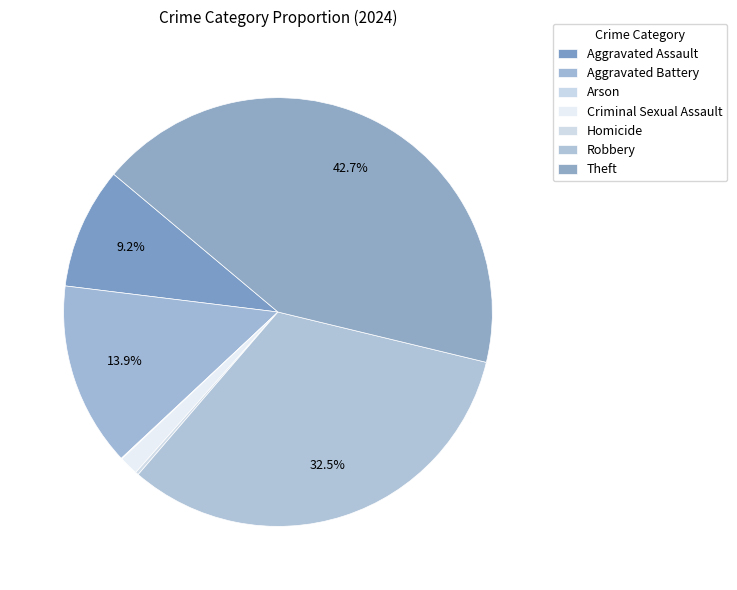

True or false: Aggravated Assault accounts for 16% of the total.

False